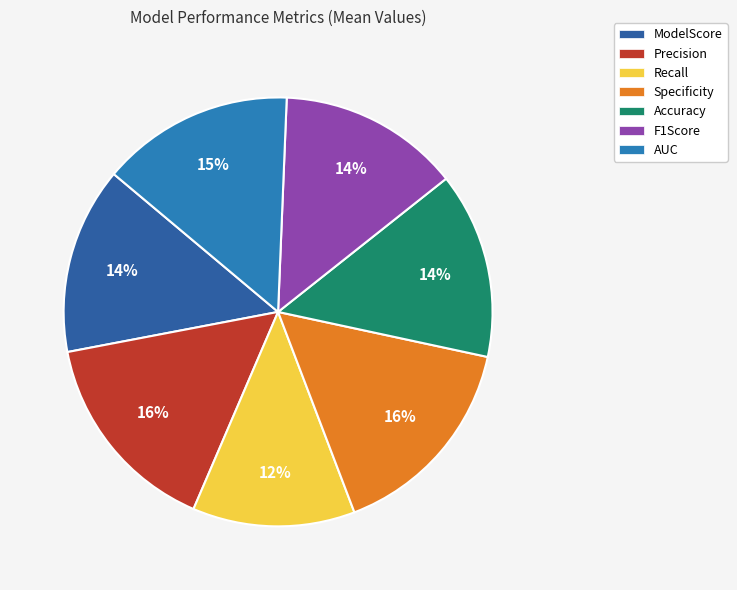

To the nearest percent, what is the difference between the largest and smallest slice percentages?

4%